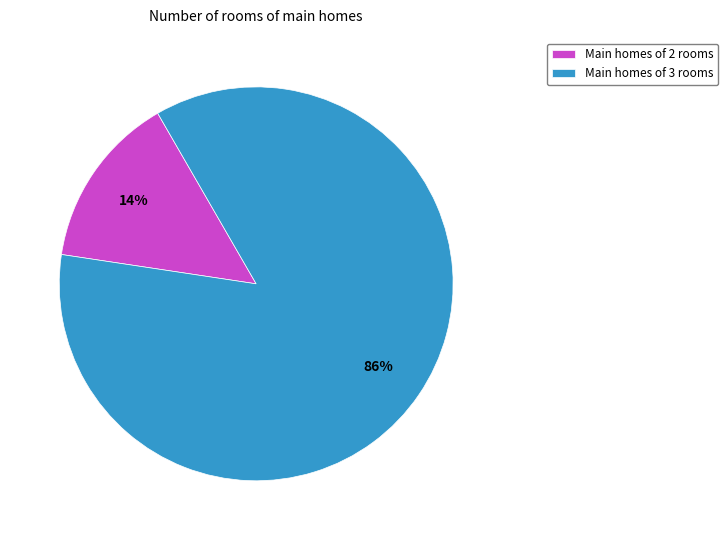

Rank the categories by value from lowest to highest.

Main homes of 2 rooms, Main homes of 3 rooms